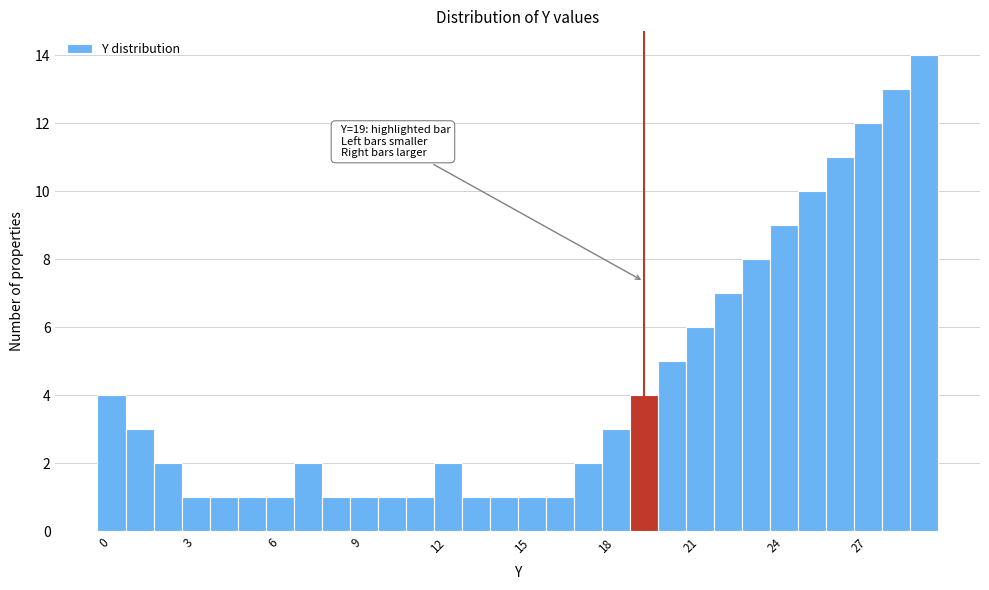

Around what value on the x-axis is the tallest bar? Give the approximate position of its centre, as read against the axis.

29.0